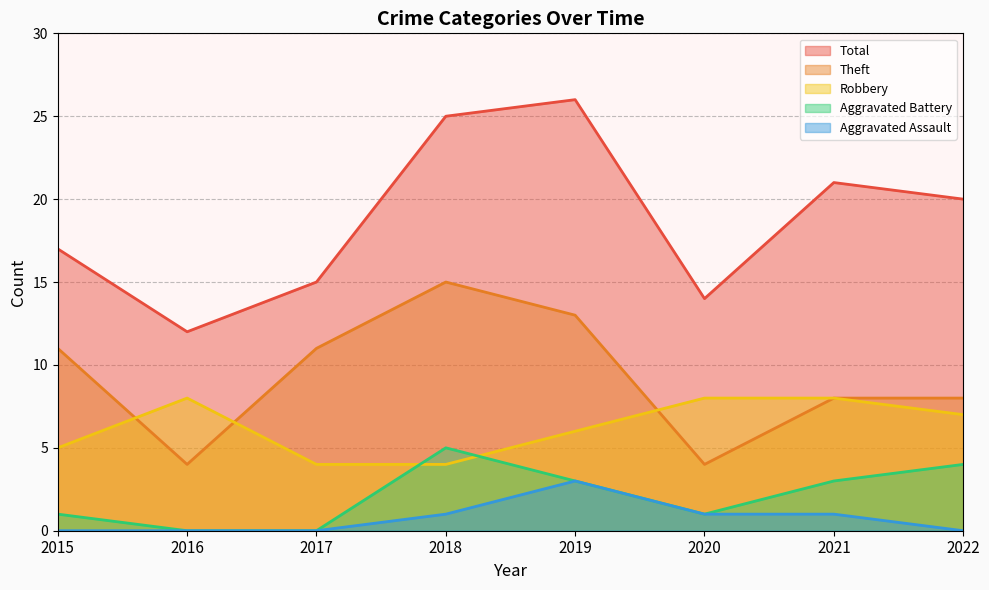

The value of Aggravated Assault at 2018 is 1. True or false?

False